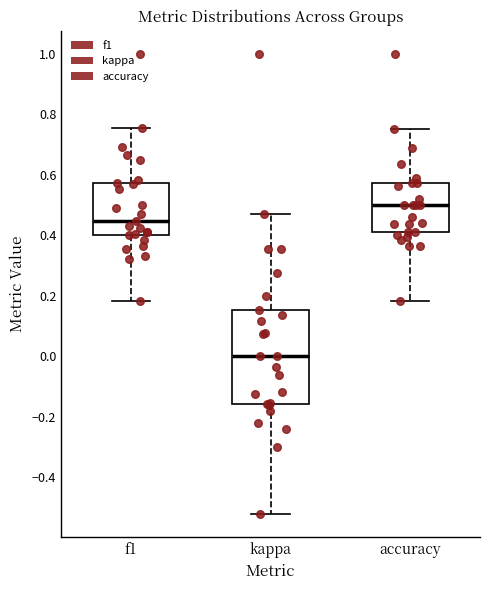

Which box's median line is the lowest?

kappa